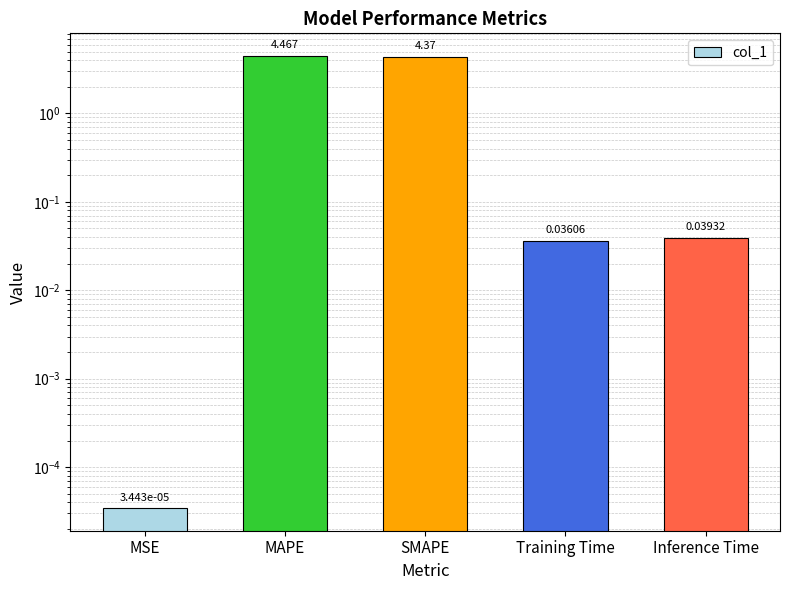

What is the sum of all values?

8.9